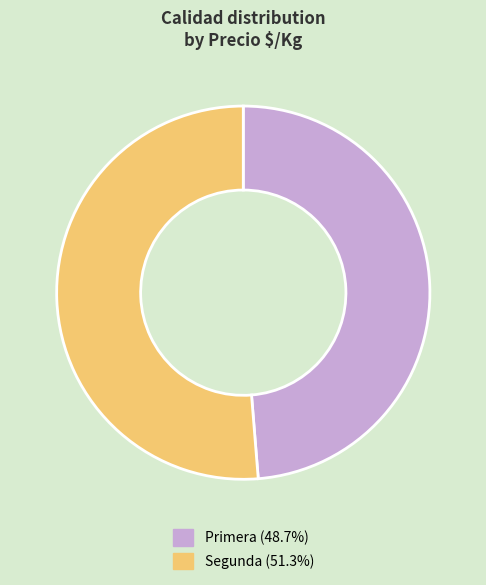

Is there a majority slice in this chart?

Yes